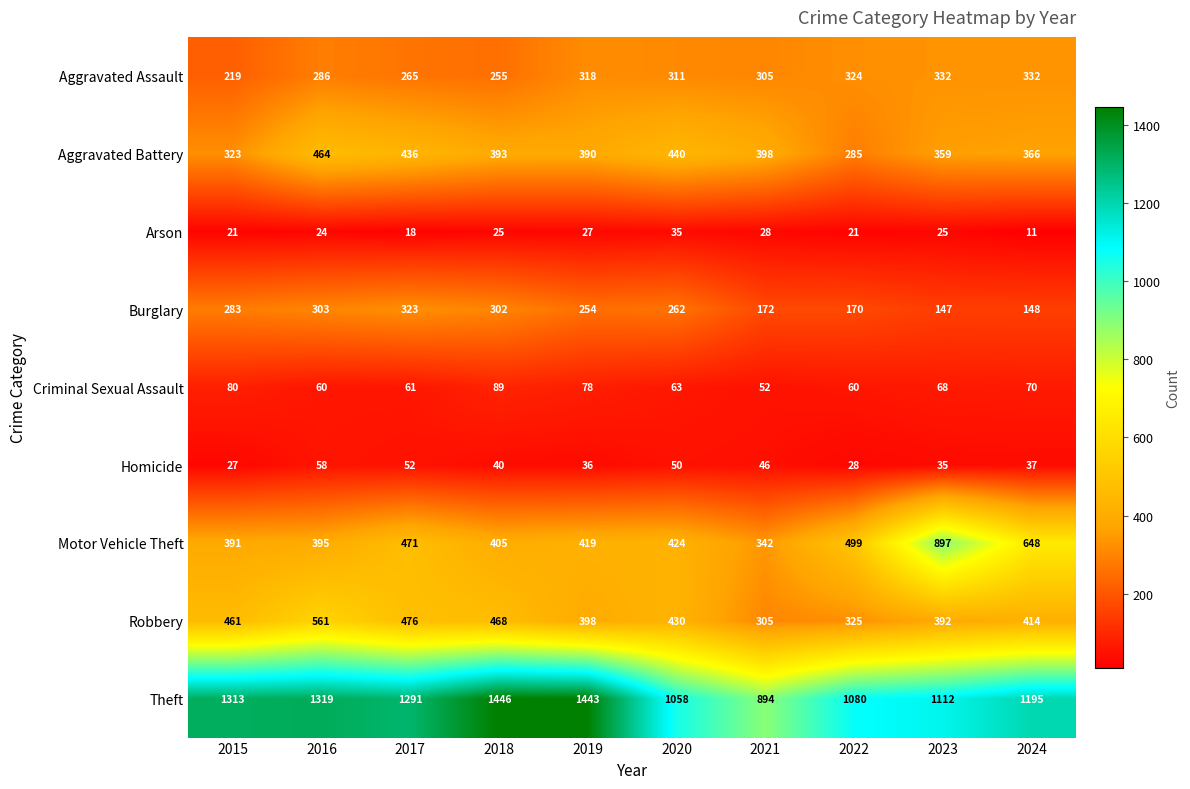

Which category has the highest value across all series?

2018